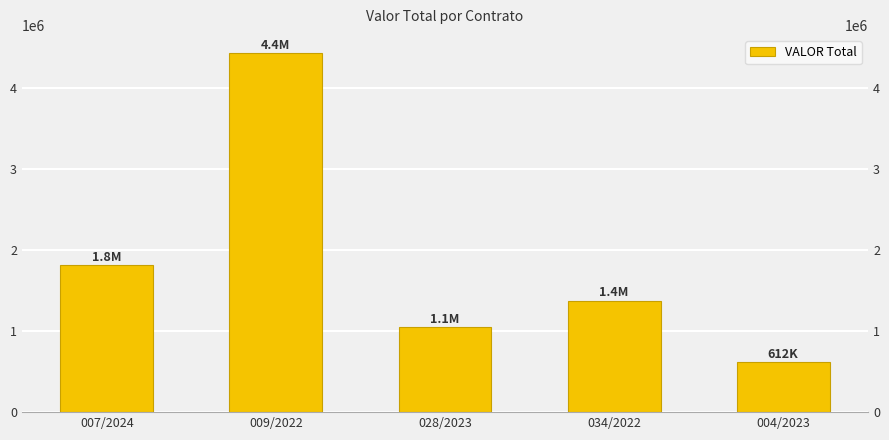

What is the difference between the values at 004/2023 and 007/2024?

1201042.9